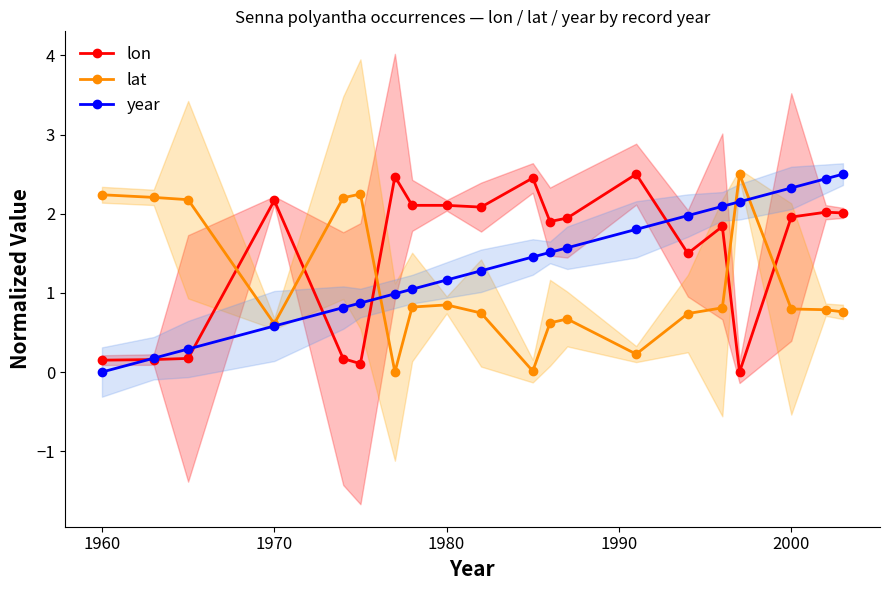

At which label does lon first exceed 1?

1970